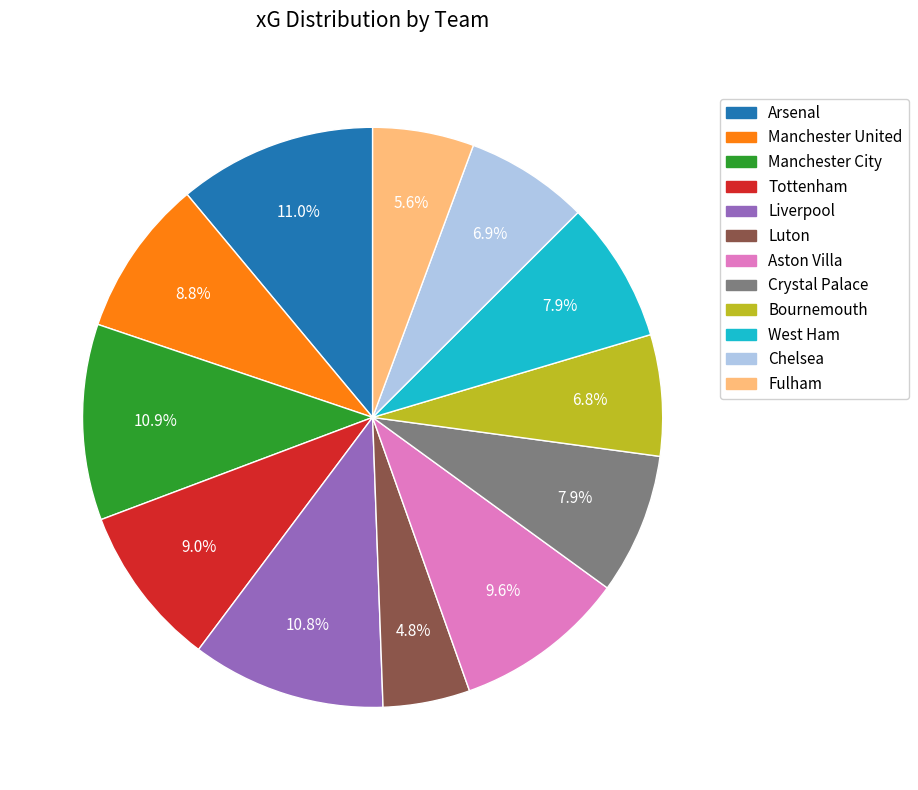

Which category has the smallest portion of the pie?

Luton